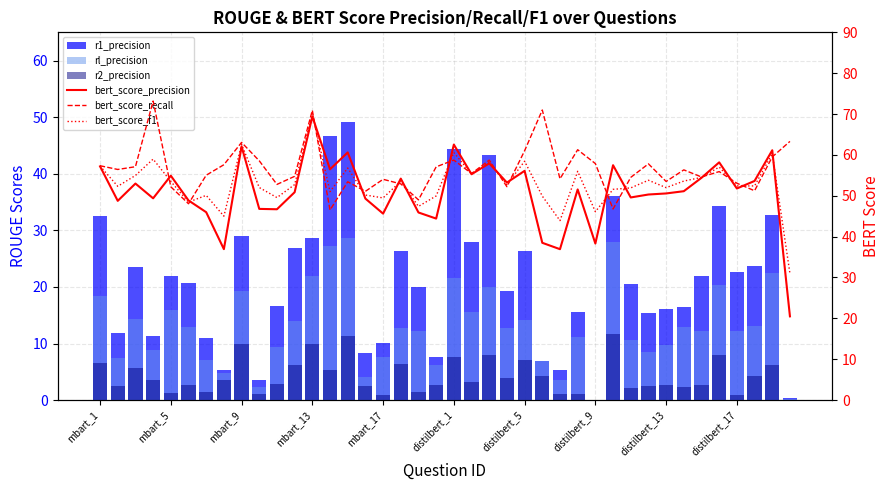

Does the chart contain any negative values?

No